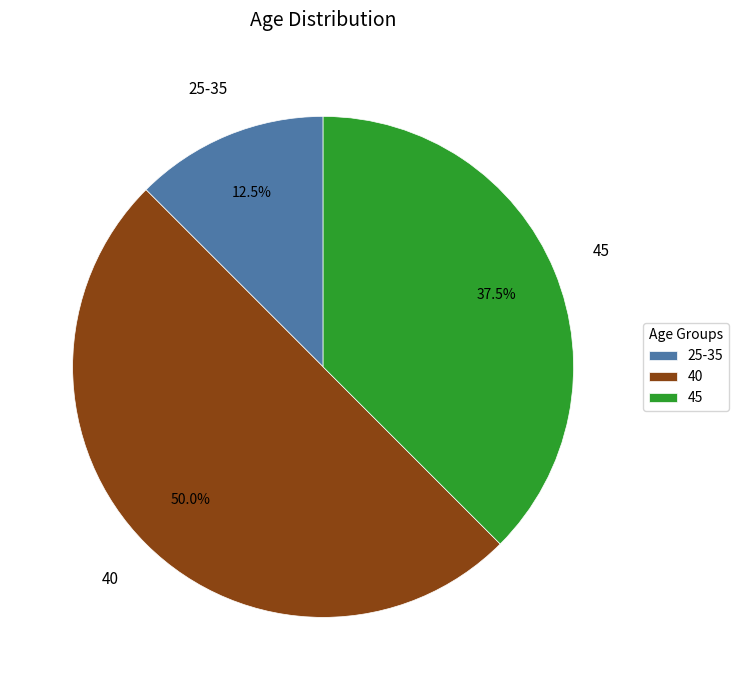

True or false: 45 accounts for 52% of the total.

False